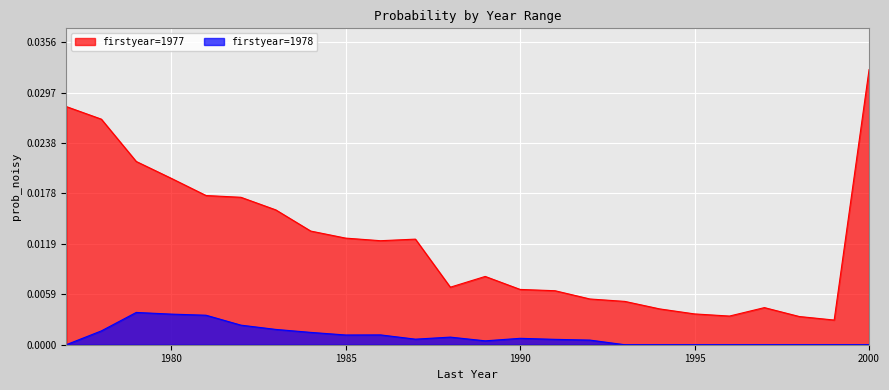

Which has a higher value, 1988 or 1996?

1988